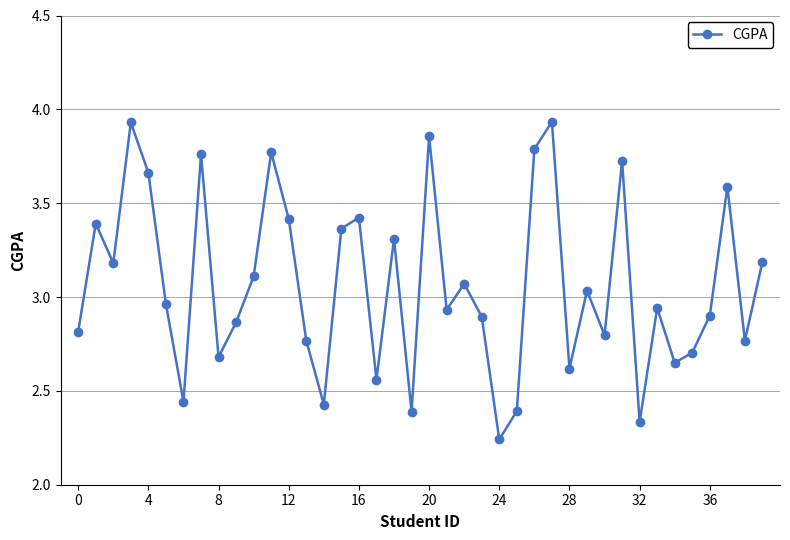

What is the difference between the second highest and minimum values?

1.7